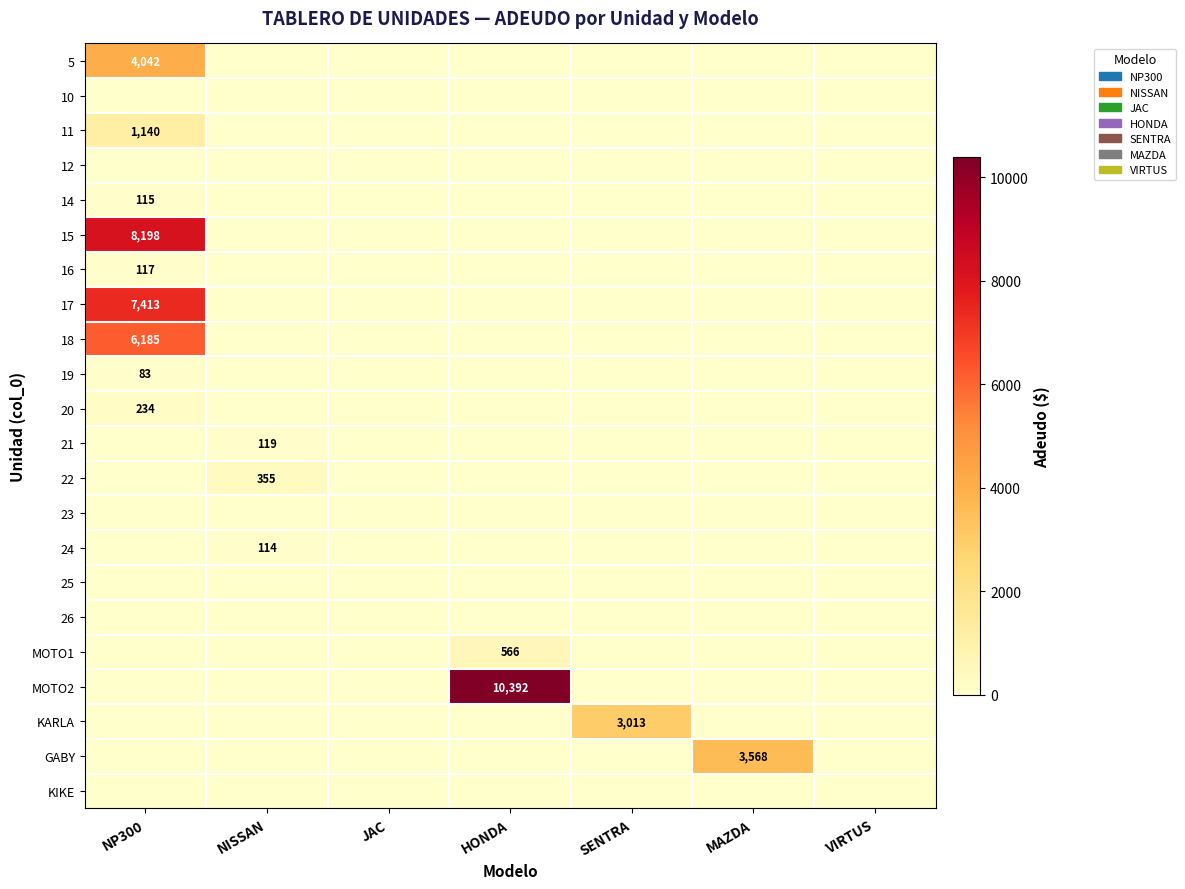

The 11 series shows 1634 at NP300. True or false?

False